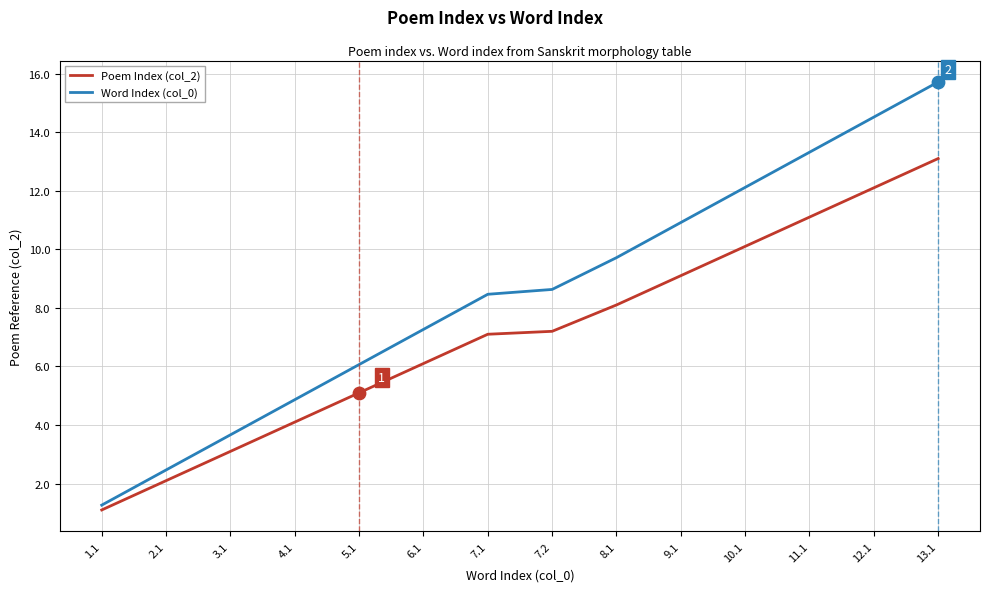

What is the spread (max minus min) of values at 6.1?

1.2